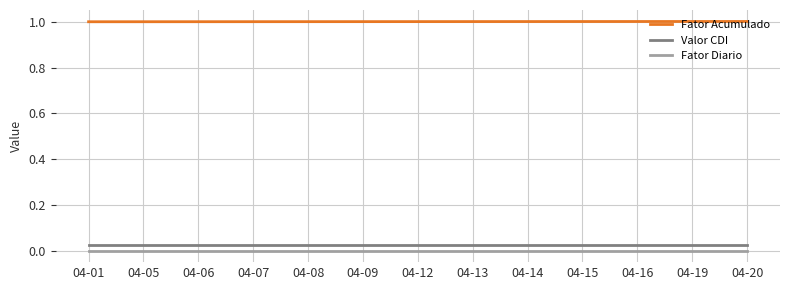

True or false: Fator Acumulado has a value of 1.0 at 04-05.

True